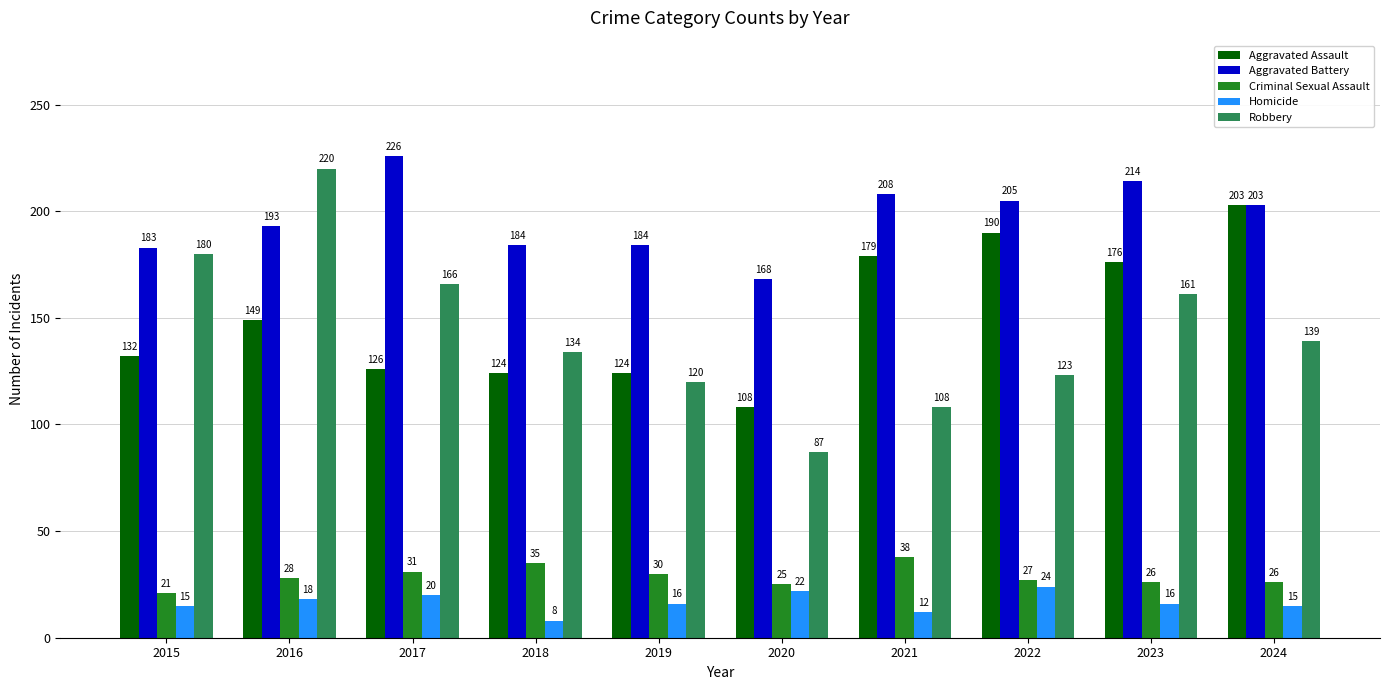

Reading left to right, extract all data points from this chart.

Aggravated Assault: 132	149	126	124	124	108	179	190	176	203
Aggravated Battery: 183	193	226	184	184	168	208	205	214	203
Criminal Sexual Assault: 21	28	31	35	30	25	38	27	26	26
Homicide: 15	18	20	8	16	22	12	24	16	15
Robbery: 180	220	166	134	120	87	108	123	161	139